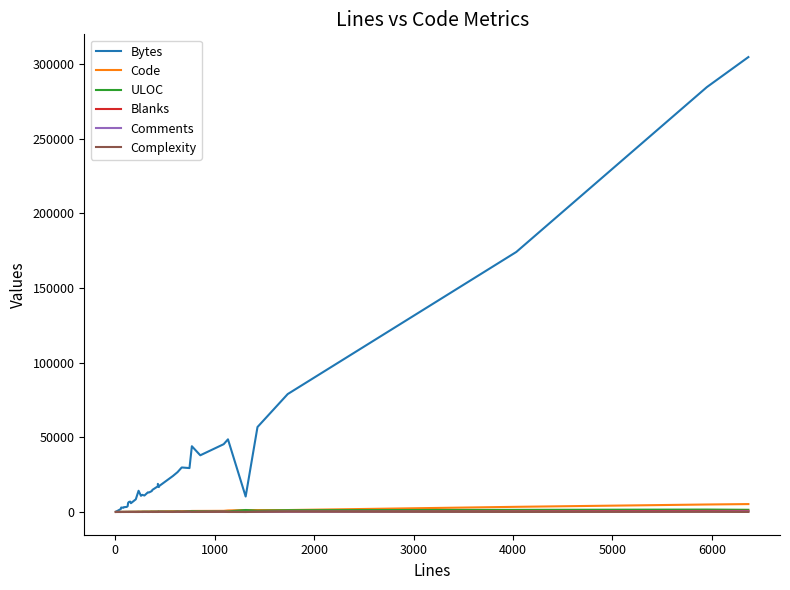

What is the greatest value displayed?

304794